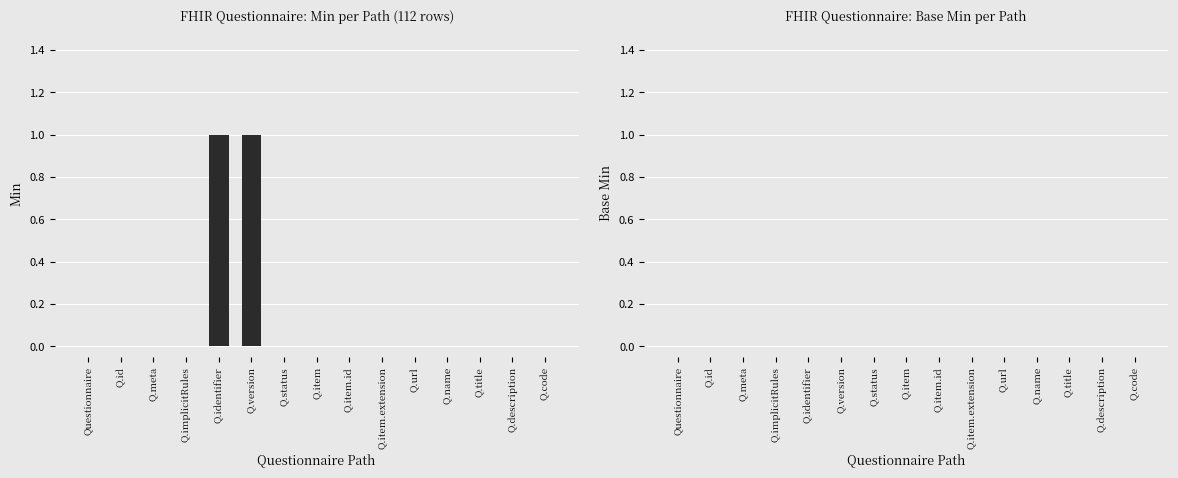

Is it true that the value at Q.item is 0?

True